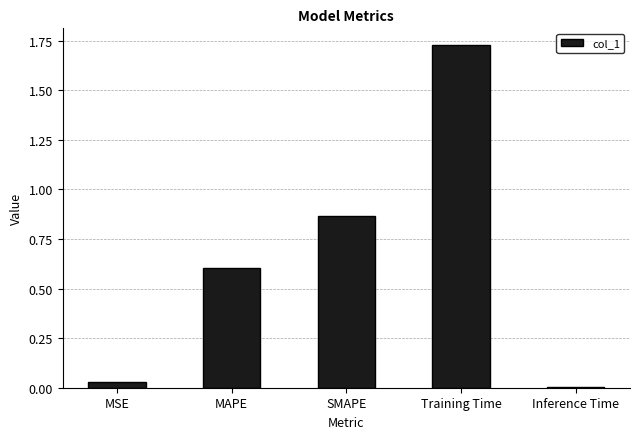

Rank the categories by value from highest to lowest.

Training Time, SMAPE, MAPE, MSE, Inference Time